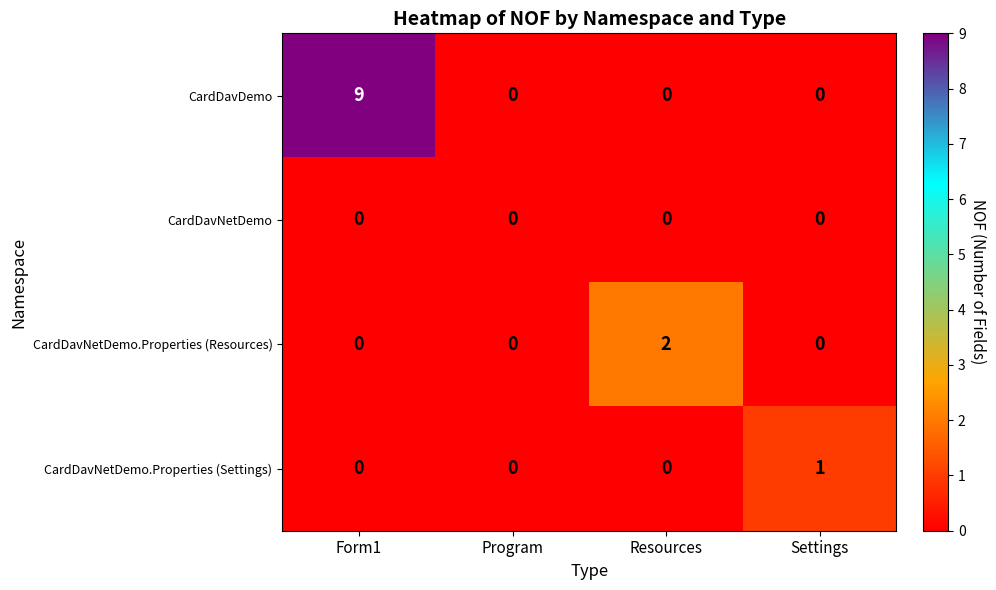

Which series has the widest spread of values?

CardDavDemo